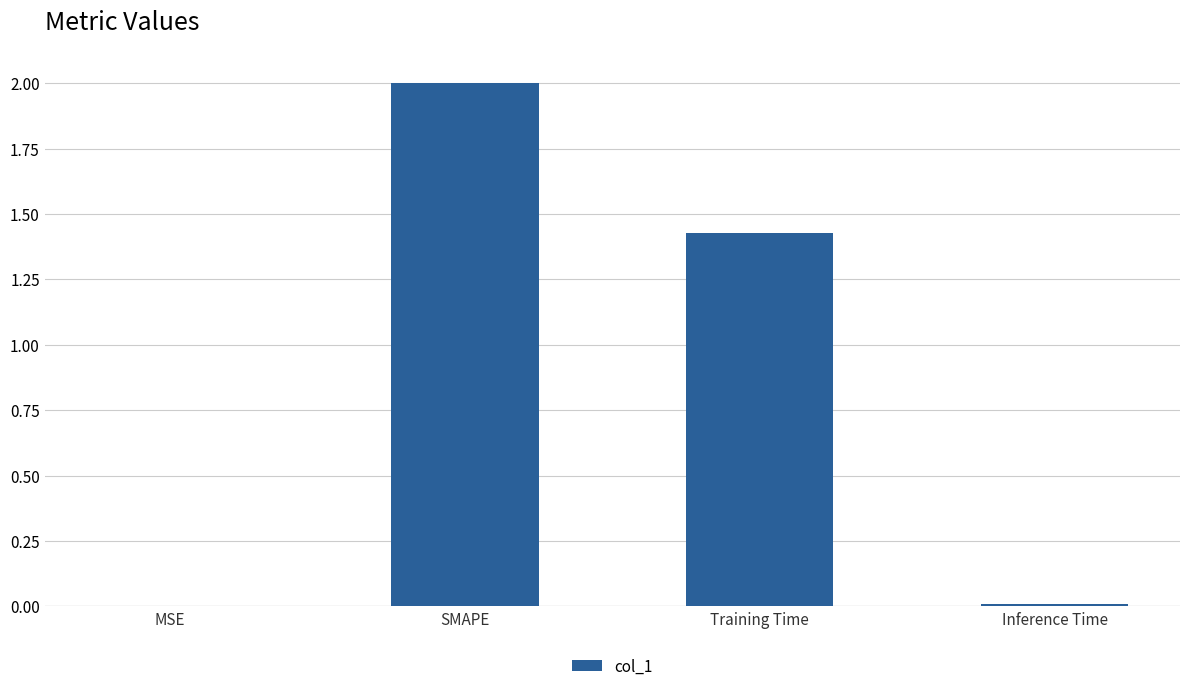

At which label is the value closest to 1?

Training Time